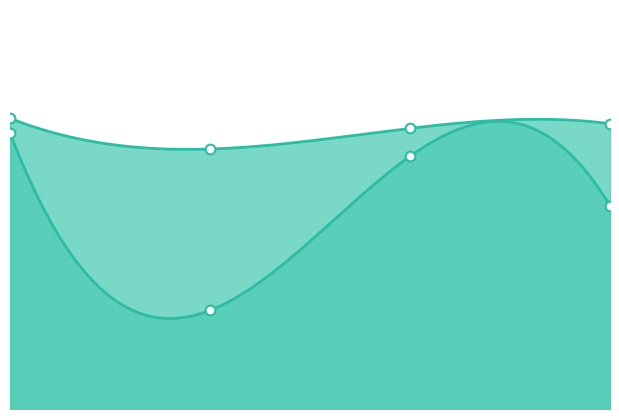

True or false: col_7 has more than 1 interior local peaks.

False